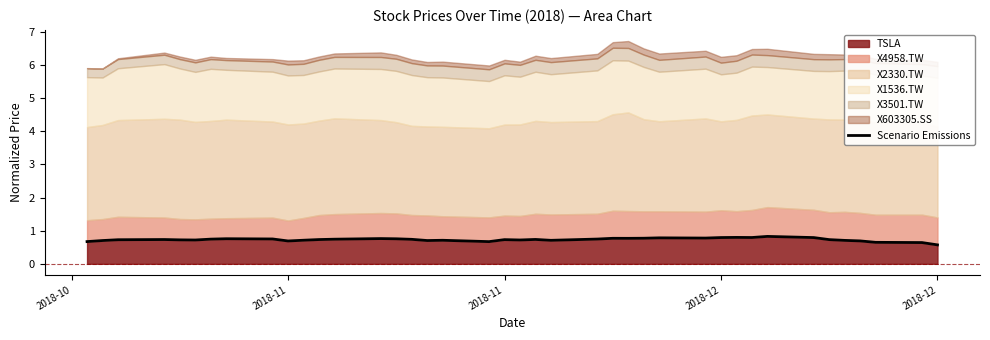

How many lines are shown in the chart?

1